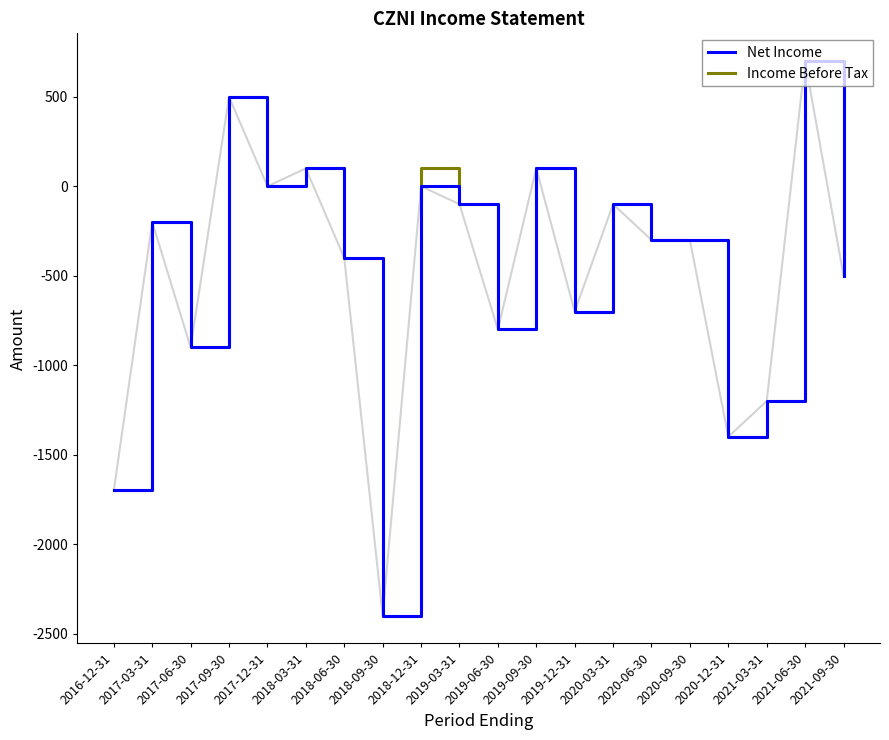

What is the maximum value for Income Before Tax?

700